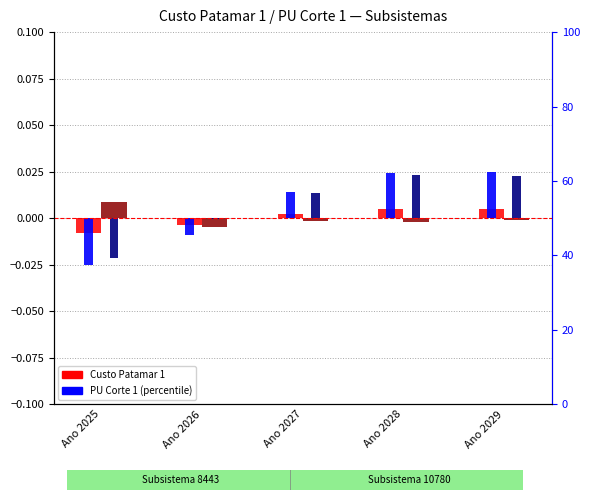

Does the chart contain stacked bars?

No